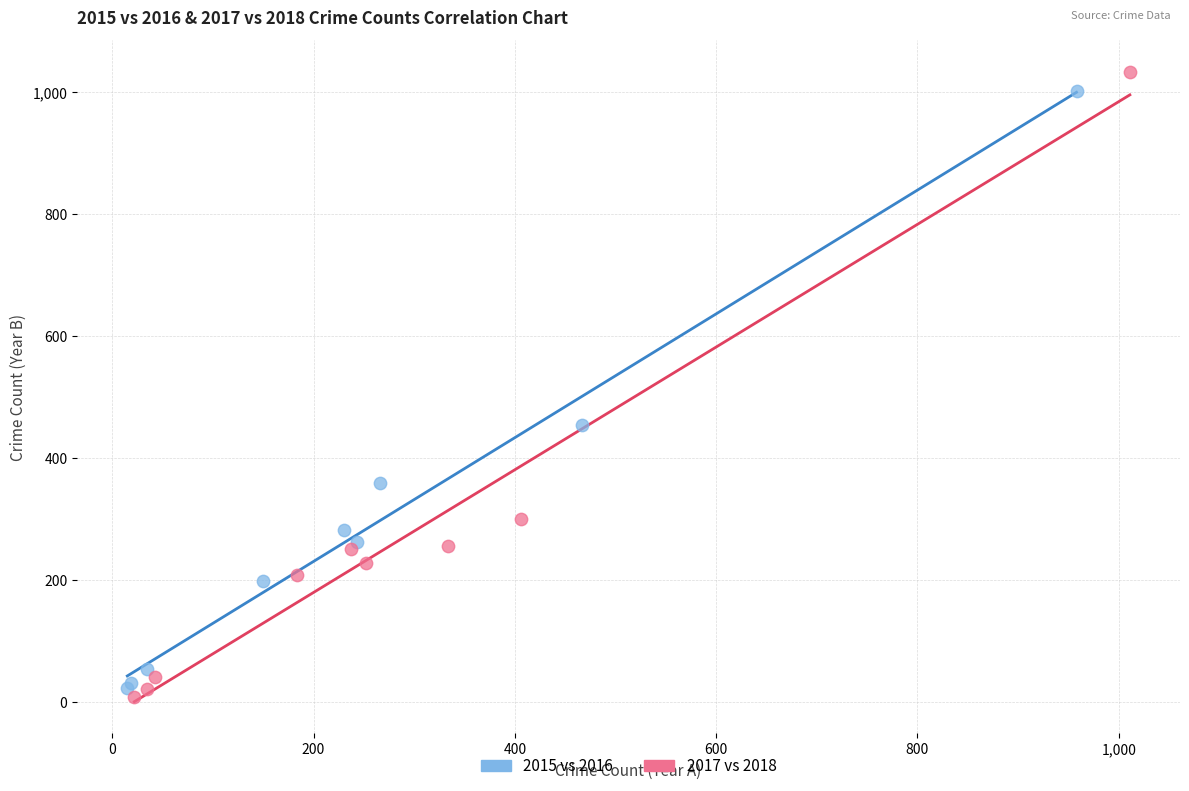

Which series has the largest Y range (max minus min)?

2017 vs 2018